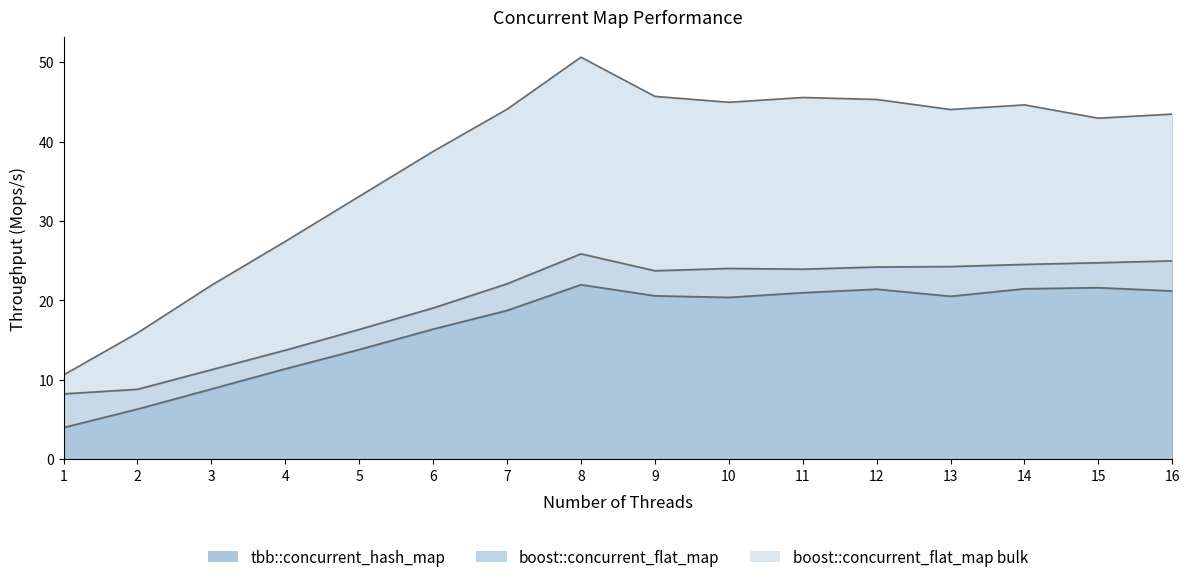

The boost::concurrent_flat_map series shows 9.6 at 6. True or false?

False